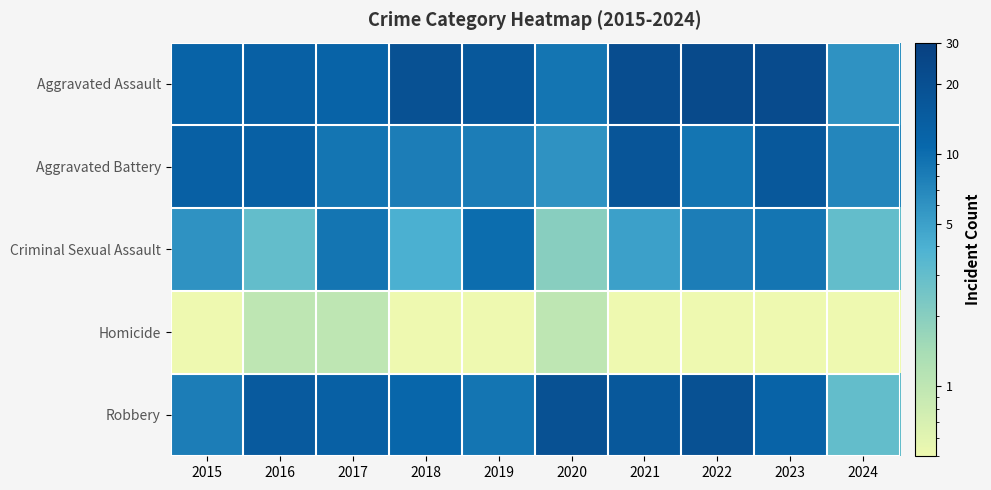

At which category does the chart reach its peak across all series?

2022